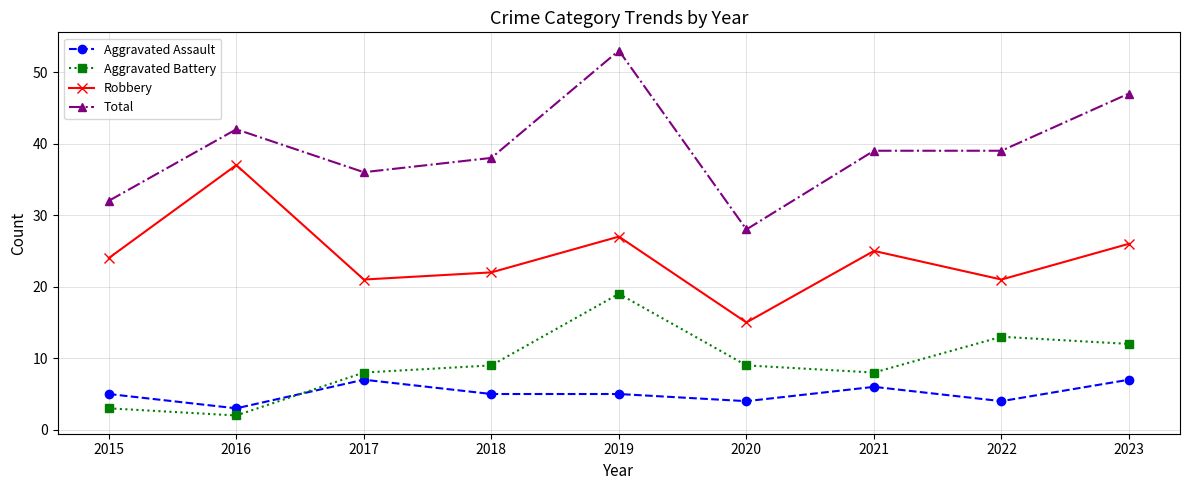

What are all the series names shown in the legend?

Aggravated Assault, Aggravated Battery, Robbery, Total